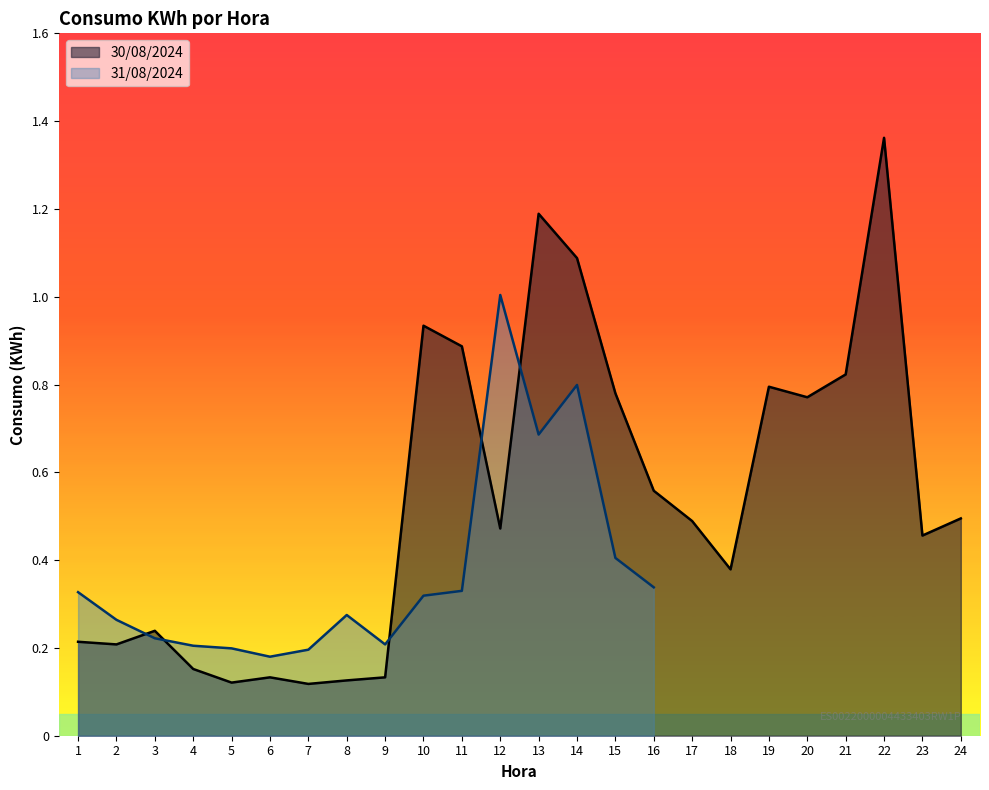

What is the value of the 22nd point from the left?

1.4